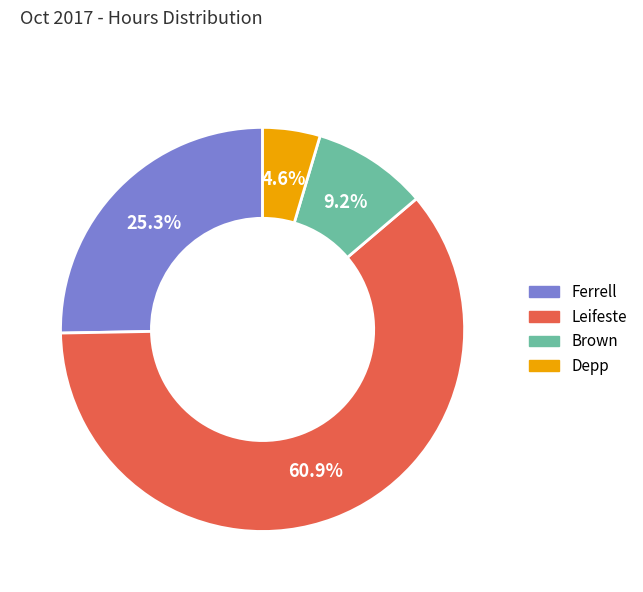

To the nearest percent, what percentage of the pie is Leifeste?

61%